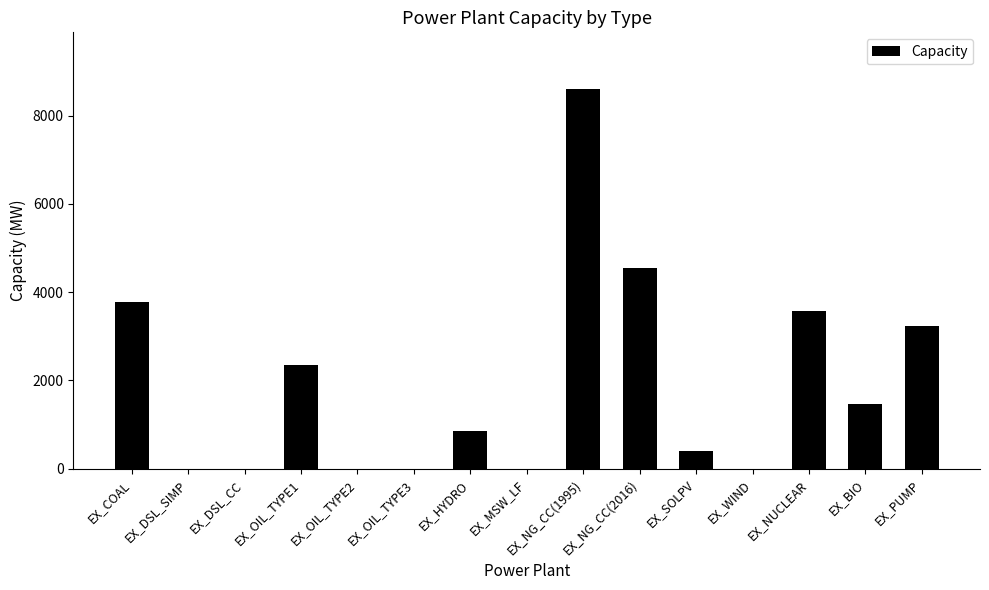

What is the maximum value shown in the chart?

8596.0